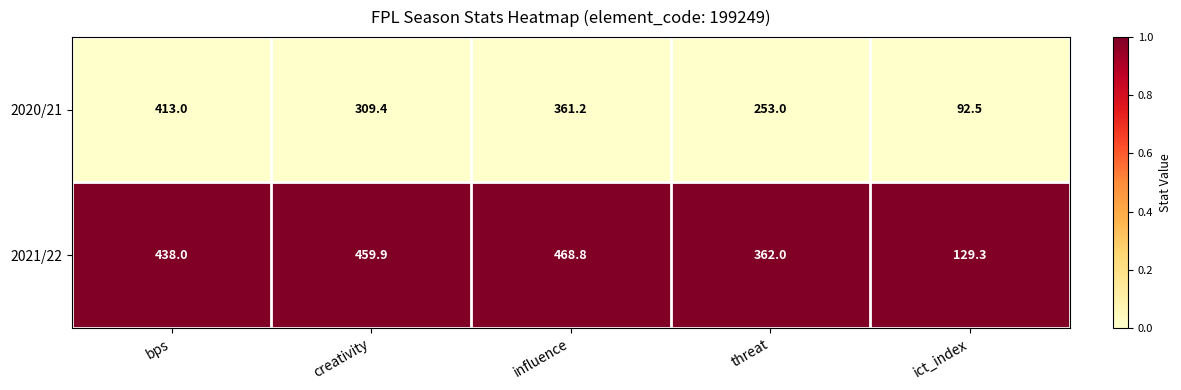

Reading right to left, list all the values displayed in this chart.

2020/21: ict_index=92.5	threat=253.0	influence=361.2	creativity=309.4	bps=413.0
2021/22: ict_index=129.3	threat=362.0	influence=468.8	creativity=459.9	bps=438.0